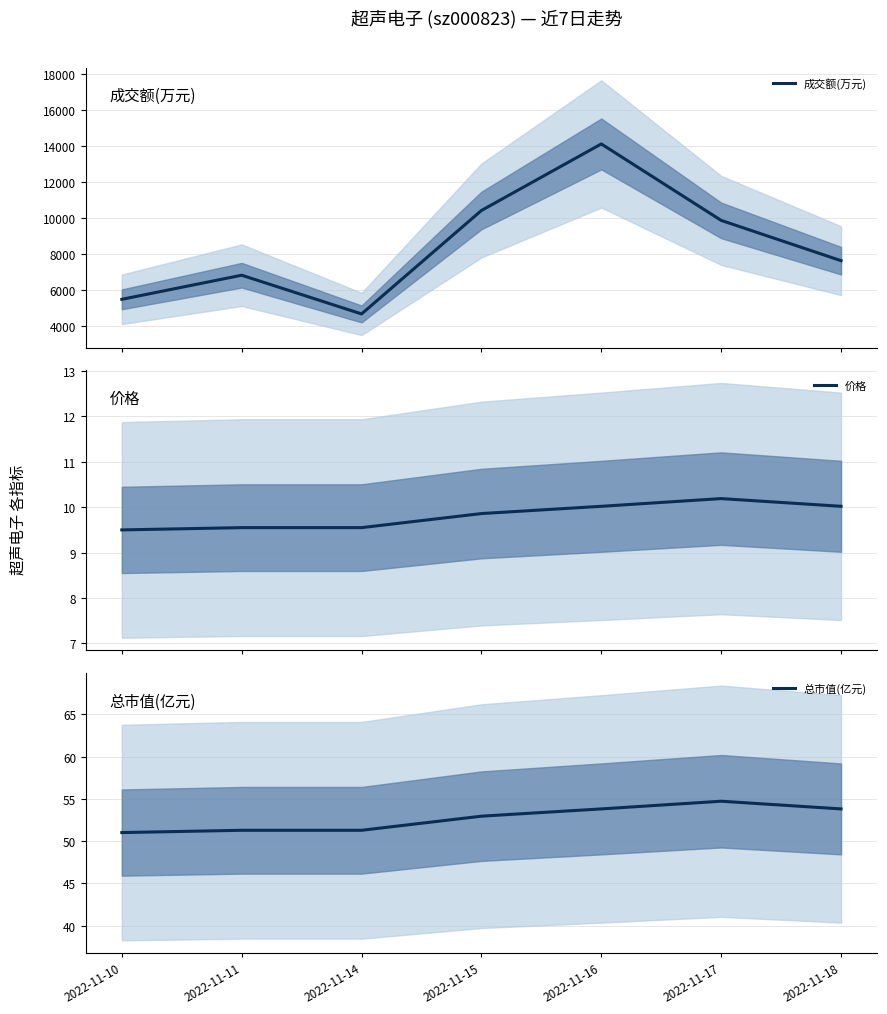

Which series has the largest range (max minus min)?

成交额(万元)